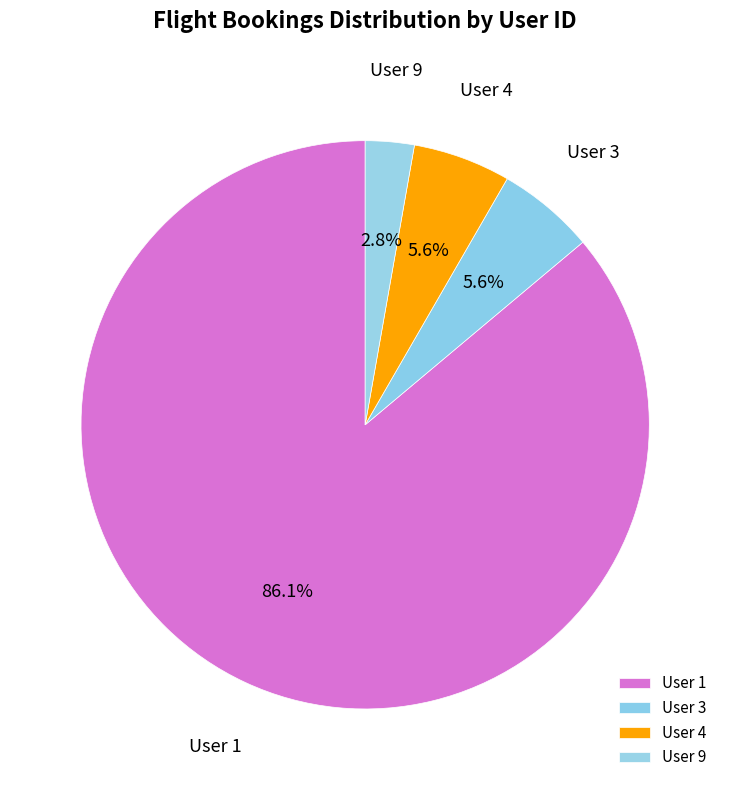

To the nearest percent, what is the combined percentage of User 1 and User 3?

92%